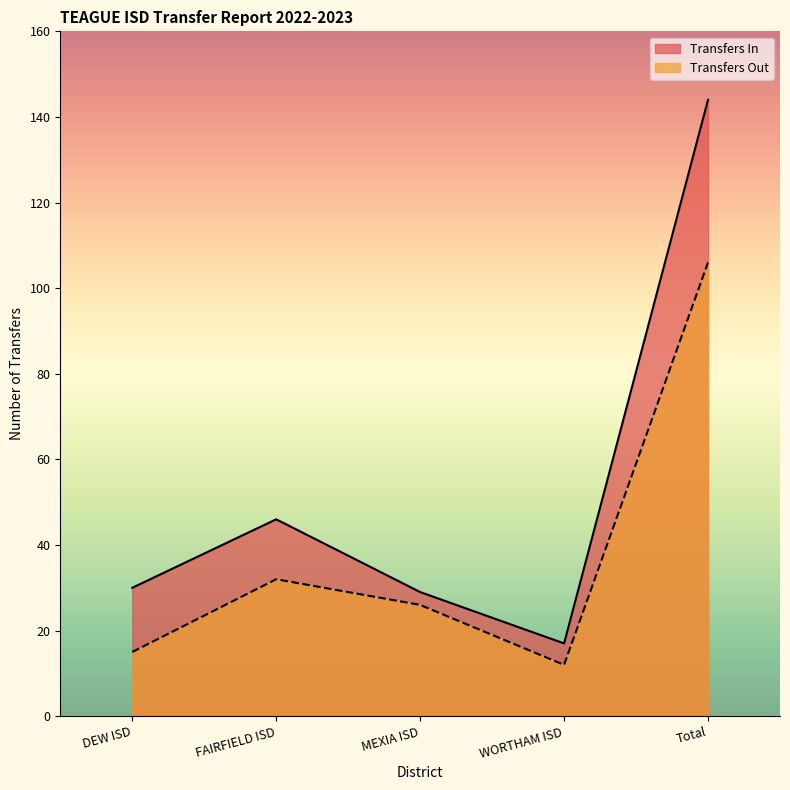

Where does the Transfers Out series first go above 26?

FAIRFIELD ISD